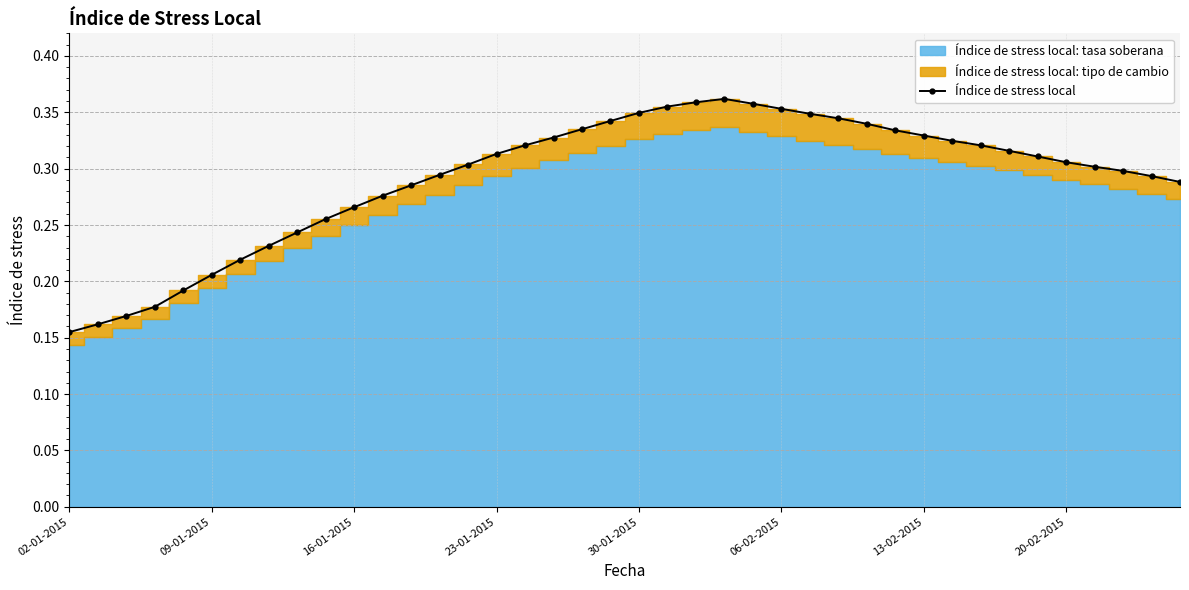

Count the number of categories in the chart.

40